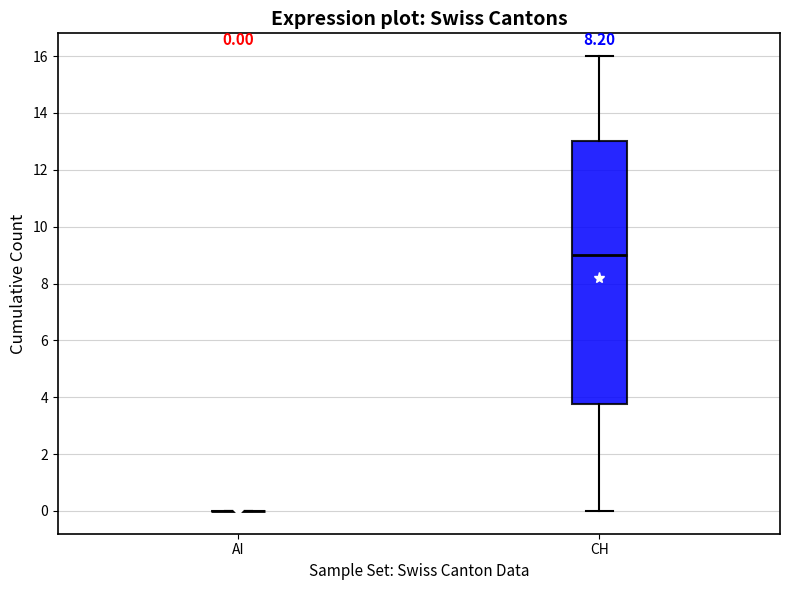

Which box is the tallest, from its lower edge to its upper edge?

CH